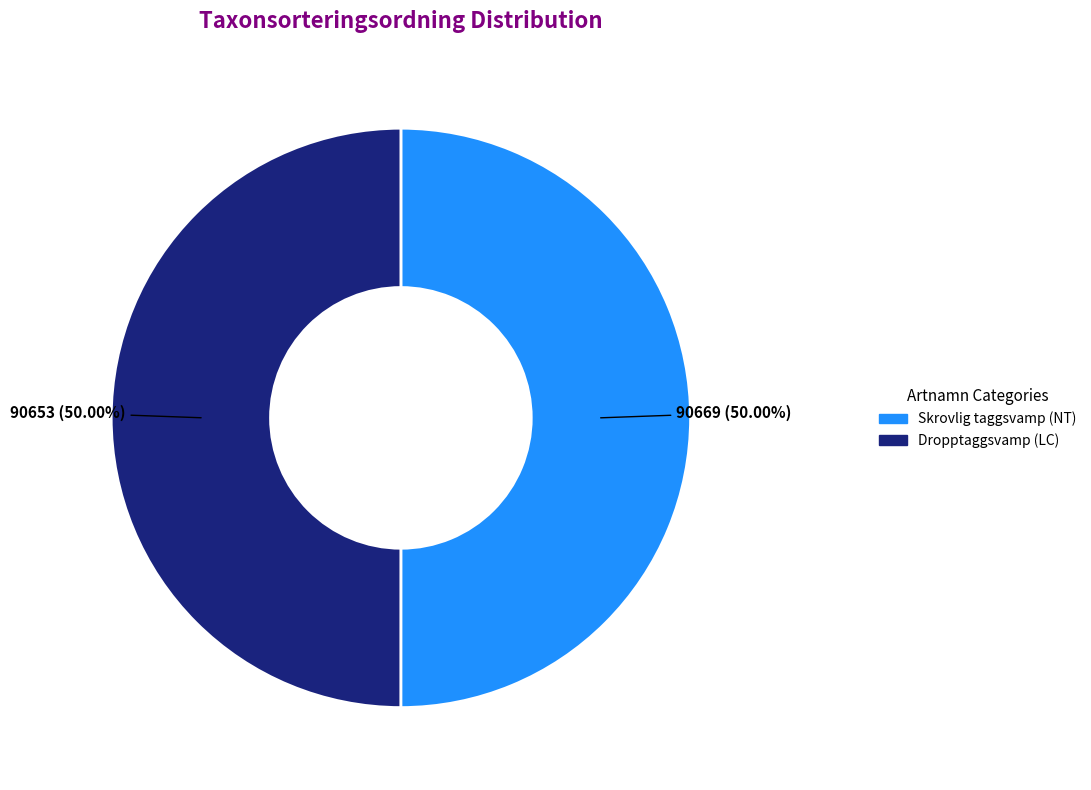

What is the ratio of the value at Dropptaggsvamp (LC) to the value at Skrovlig taggsvamp (NT)?

1.0